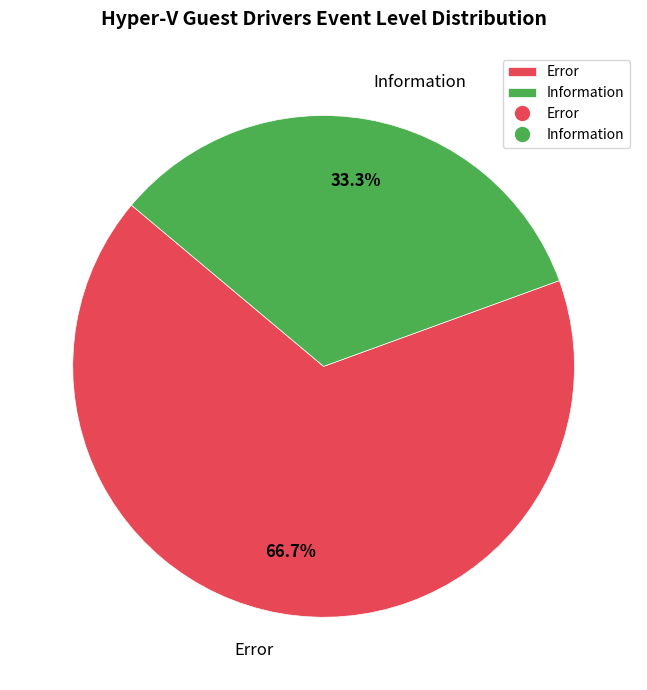

To the nearest percent, what portion does Error represent?

67%